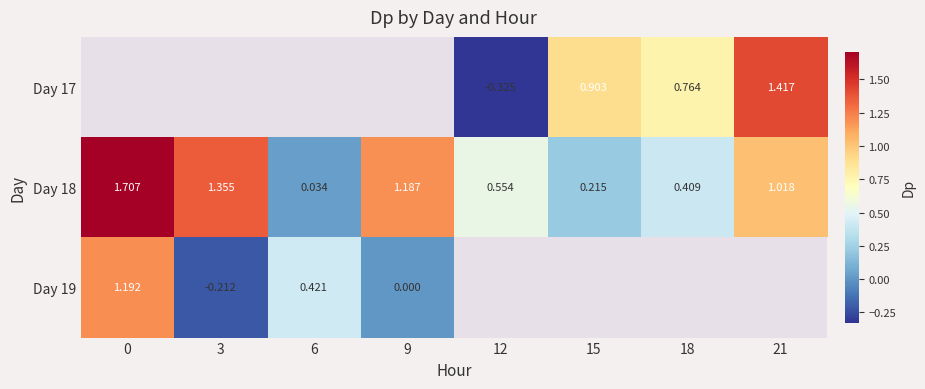

True or false: Day 18 has a value of 0.0 at 6.

True